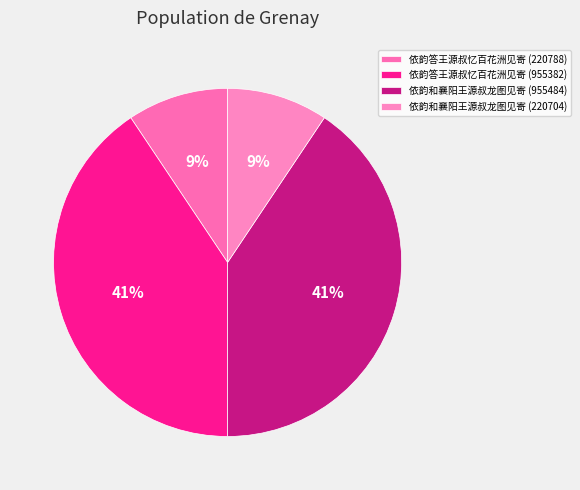

Between 依韵答王源叔忆百花洲见寄 (220788) and 依韵和襄阳王源叔龙图见寄 (955484), which is larger?

依韵和襄阳王源叔龙图见寄 (955484)